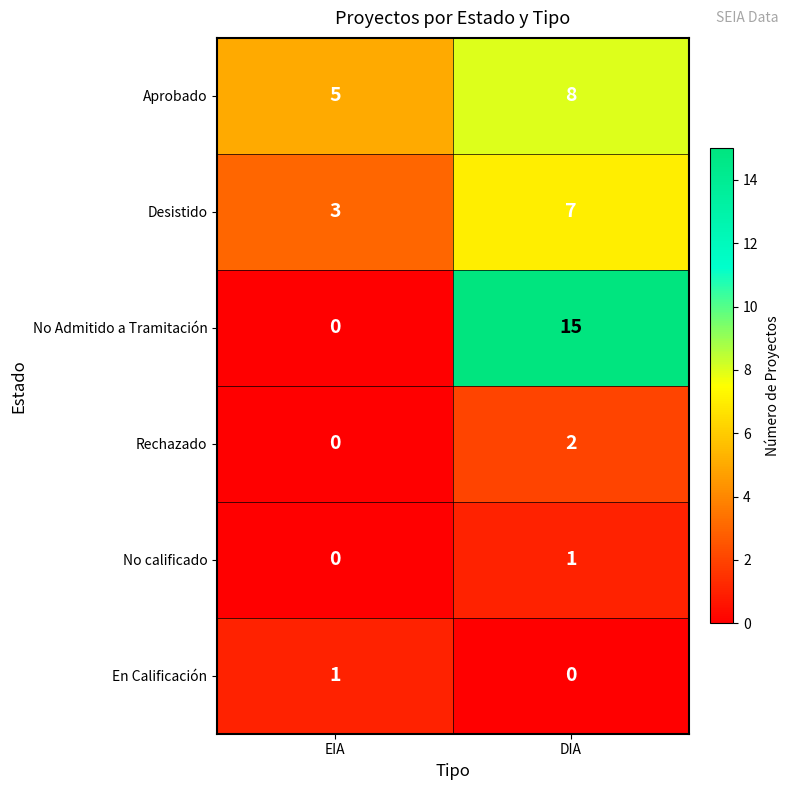

Reading left to right, transcribe all the data shown in this chart.

Aprobado: EIA=5	DIA=8
Desistido: EIA=3	DIA=7
No Admitido a Tramitación: EIA=0	DIA=15
Rechazado: EIA=0	DIA=2
No calificado: EIA=0	DIA=1
En Calificación: EIA=1	DIA=0